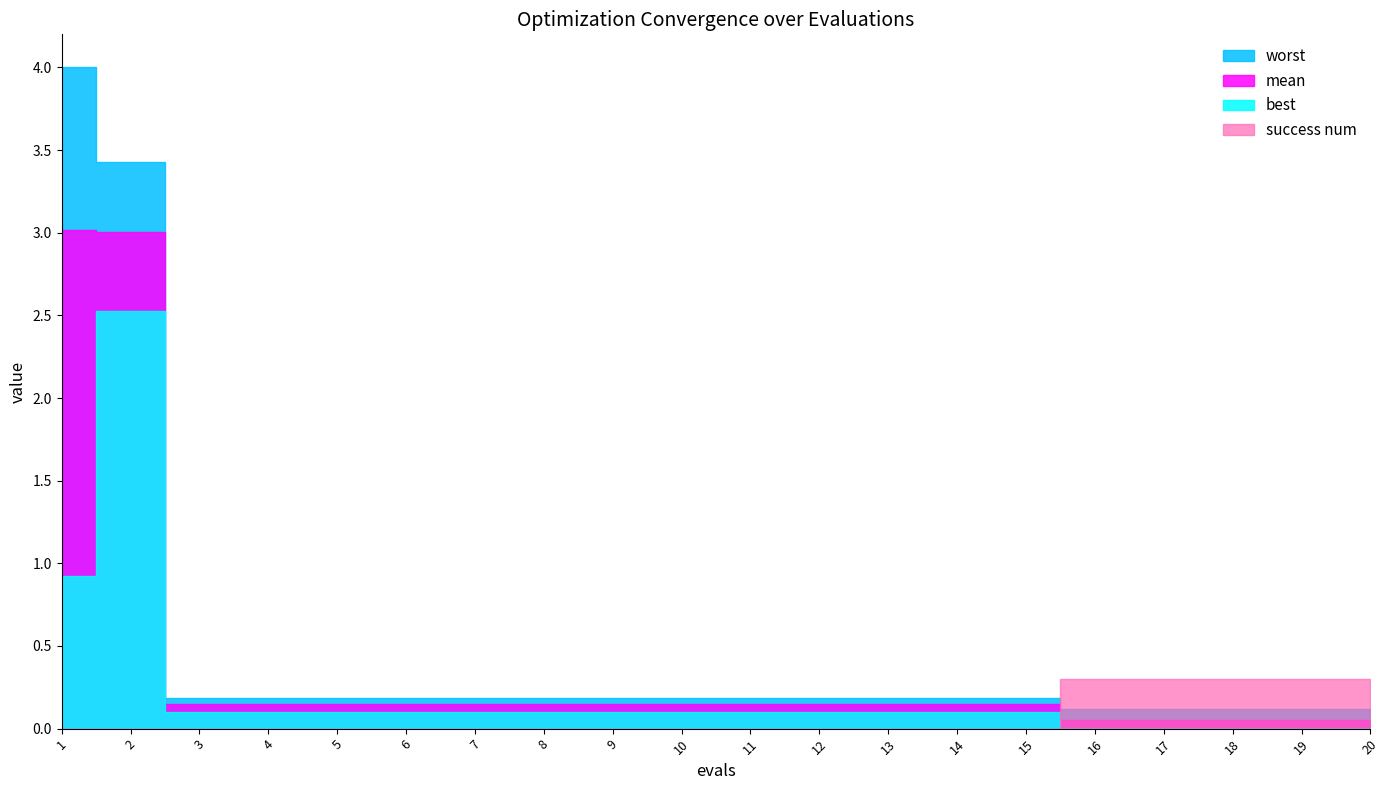

How many categories are shown in the chart?

20